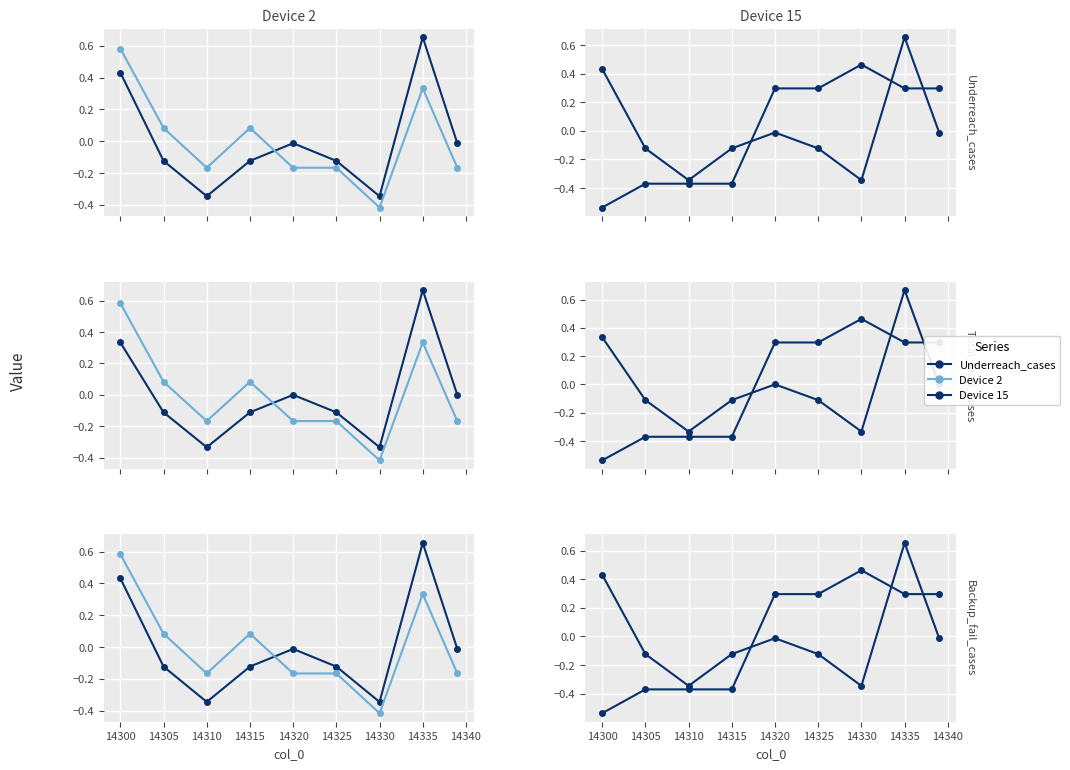

Is it true that Total_fault_cases equals -0.2 at 14310?

False